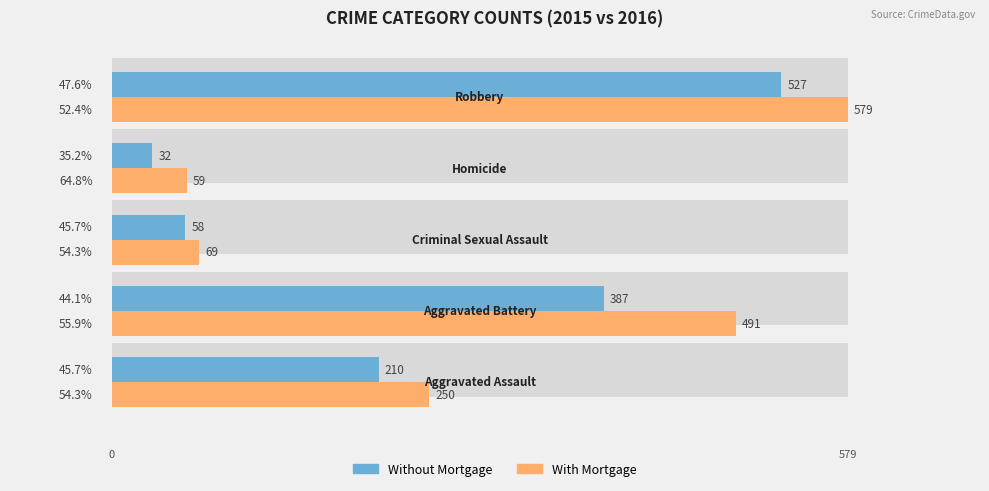

What is the greatest value displayed?

579